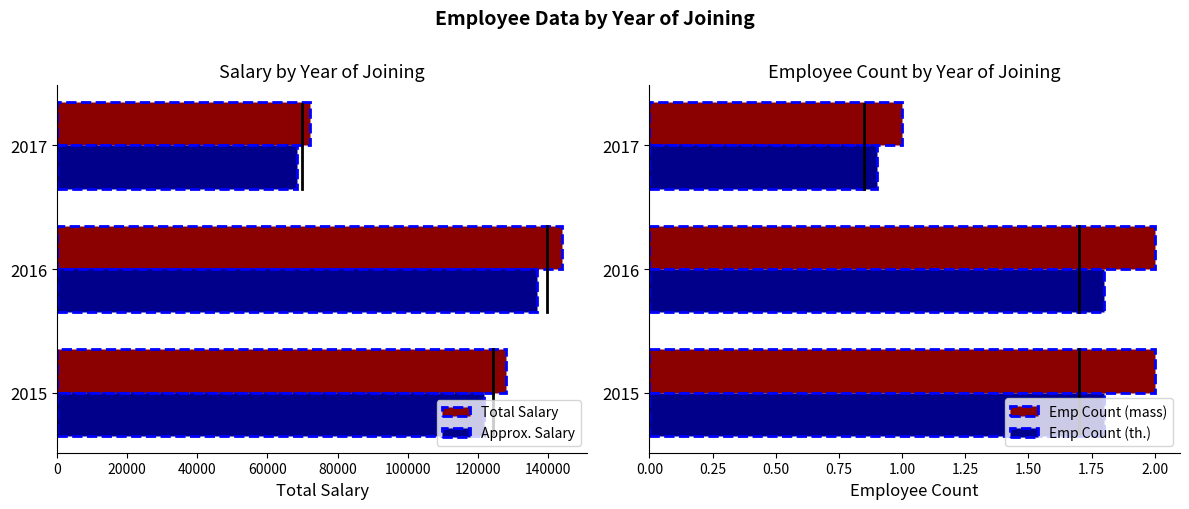

What is the difference between the maximum and second lowest values in the Total Salary series?

16000